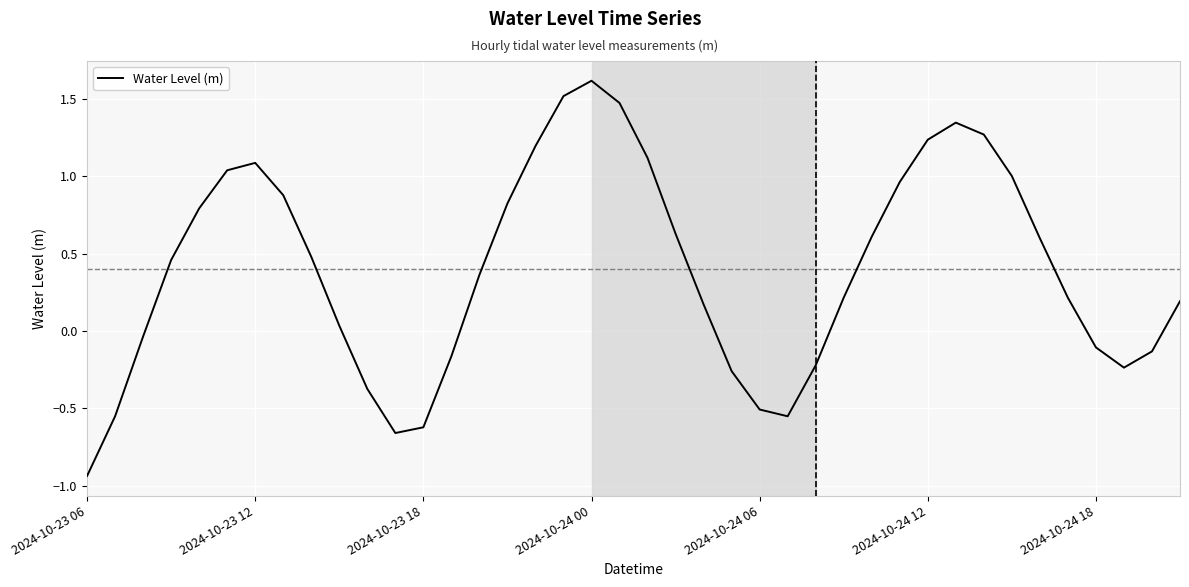

What is the difference between the maximum and minimum values?

2.6